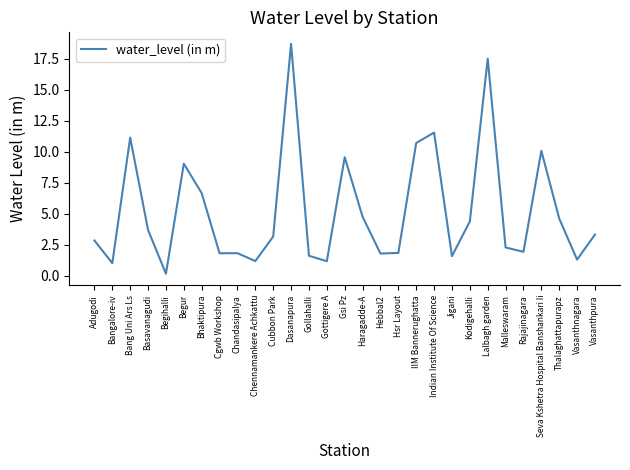

What is the change in value from Begur to Chandasipalya?

-7.2